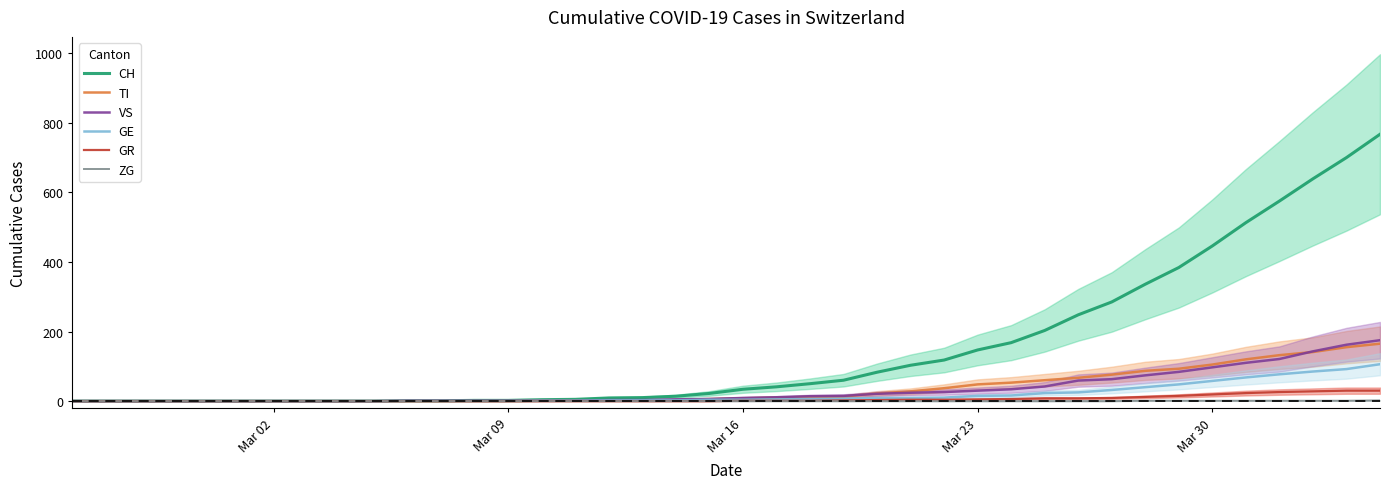

True or false: VS and CH intersect in this chart.

False